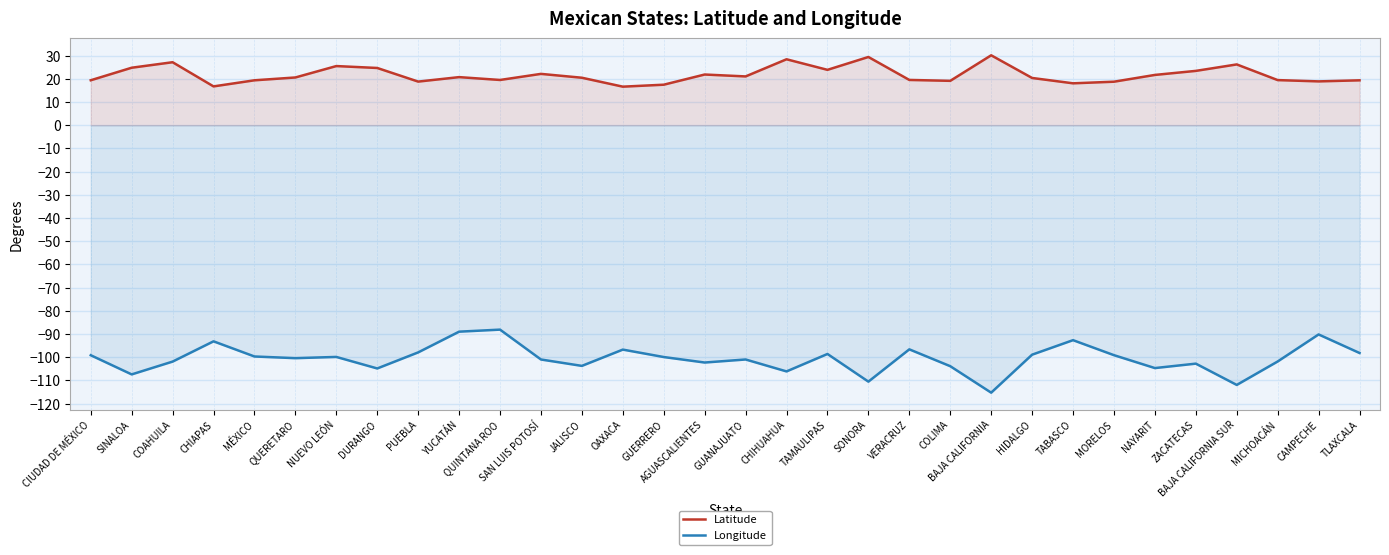

What is the difference between the highest and lowest values at HIDALGO?

119.3